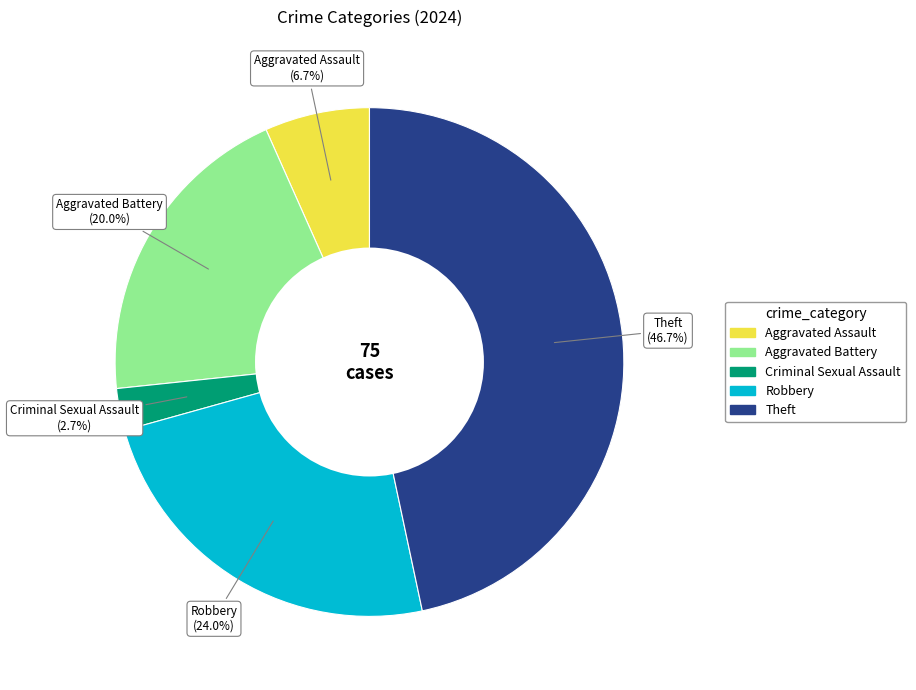

What portion of the pie excludes Robbery?

76.0%